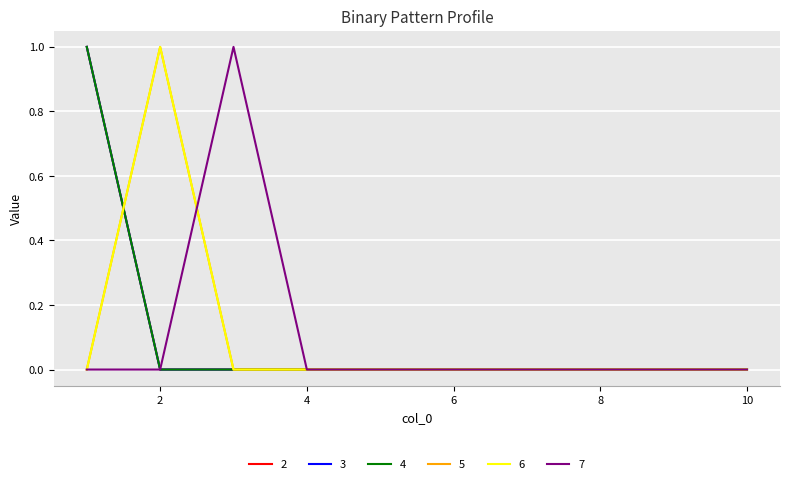

Does the chart display data point markers on the line(s)?

No